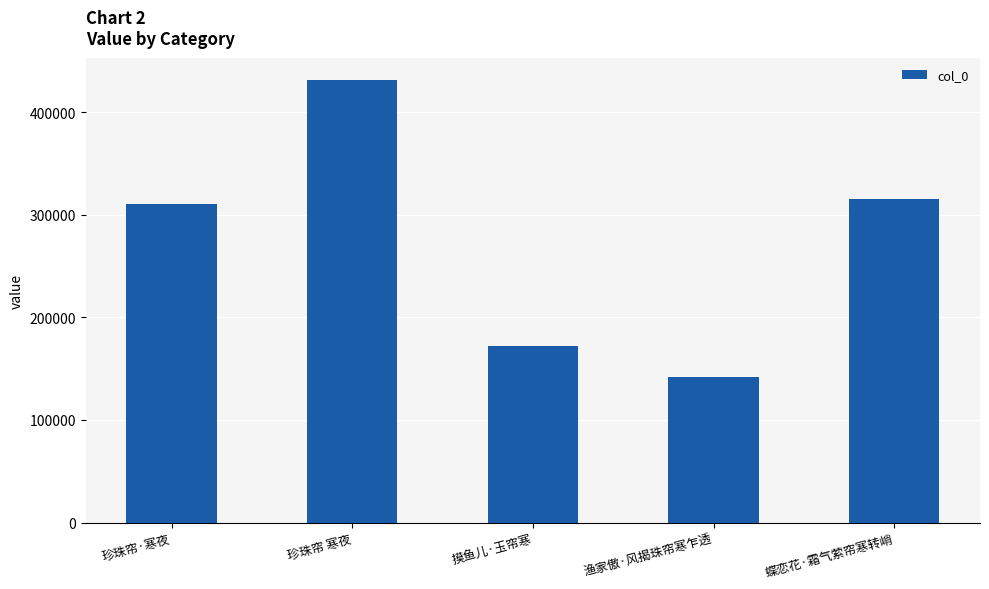

What is the change in value from 珍珠帘 寒夜 to 蝶恋花·霜气萦帘寒转峭?

-116430